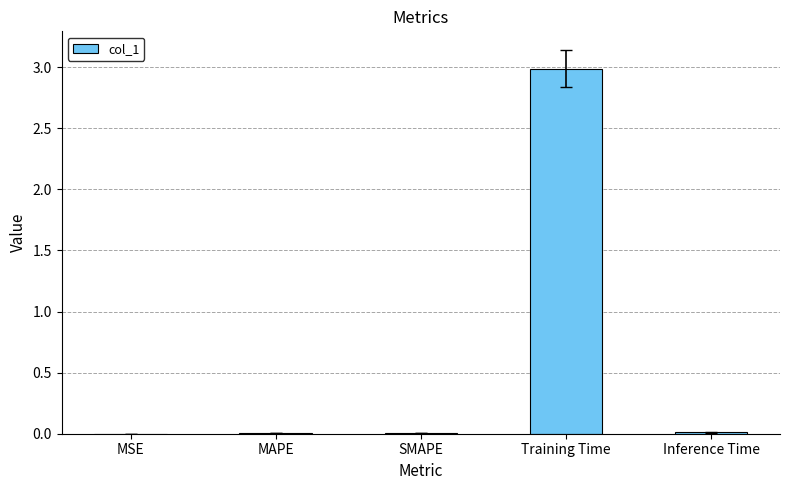

Between SMAPE and Training Time, which is larger?

Training Time